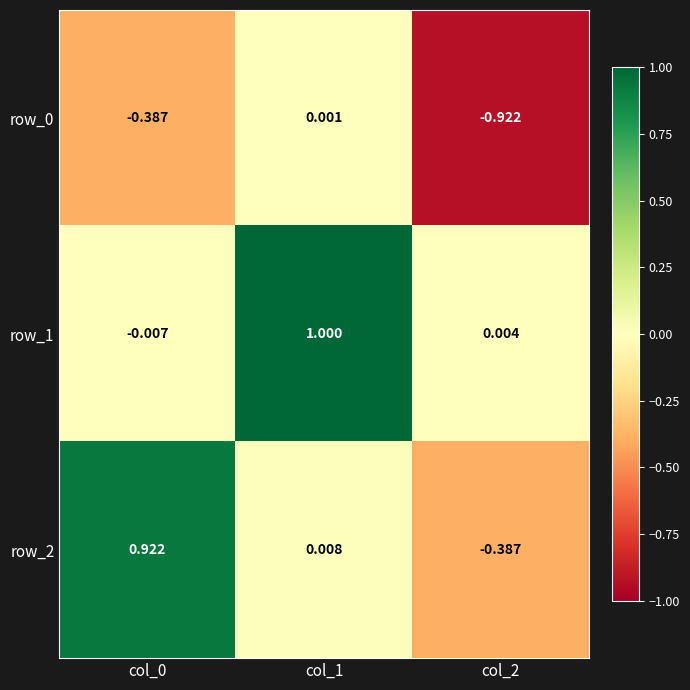

How many values in the row_1 series exceed 0?

2